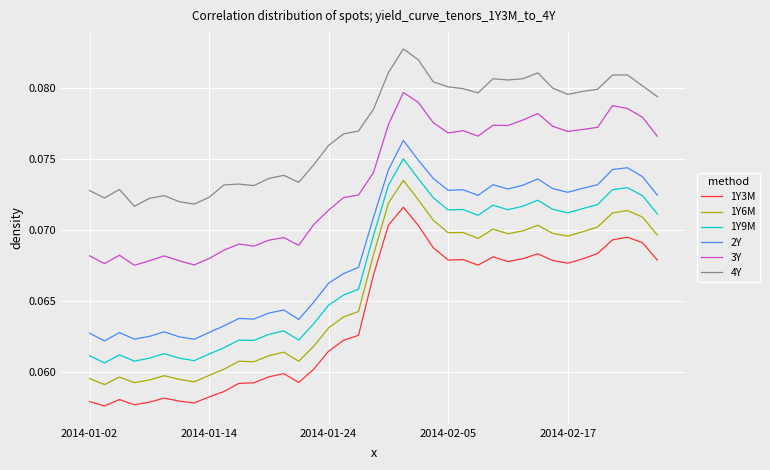

Rank the series by their maximum value, from highest to lowest.

4Y, 3Y, 2Y, 1Y9M, 1Y6M, 1Y3M